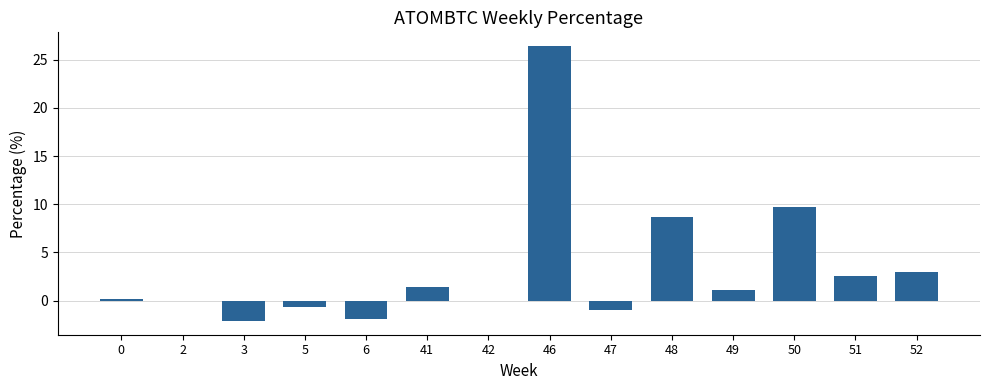

What is the change in value from 5 to 46?

+27.0